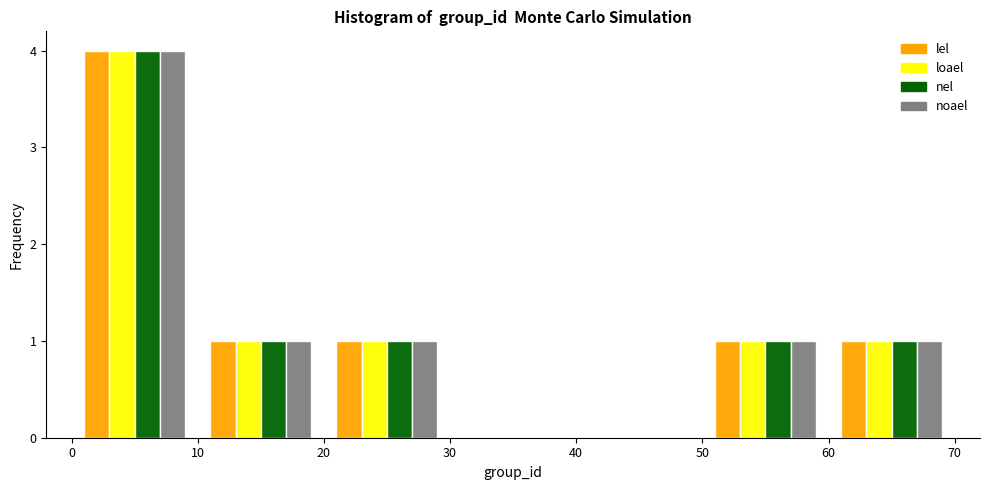

In the loael series, which range on the x-axis has the tallest bar?

0 to 10